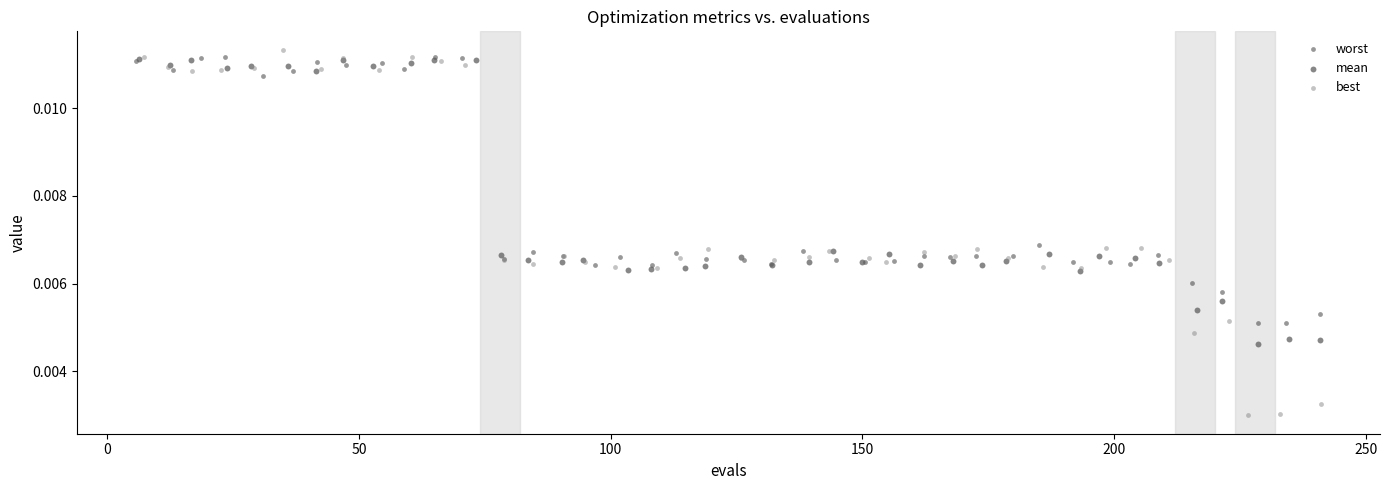

Which series contains the lowest Y value?

best